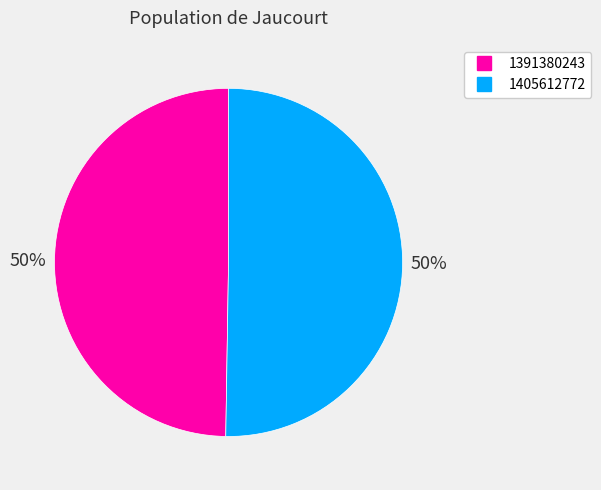

To the nearest percent, what is the average slice percentage?

50%